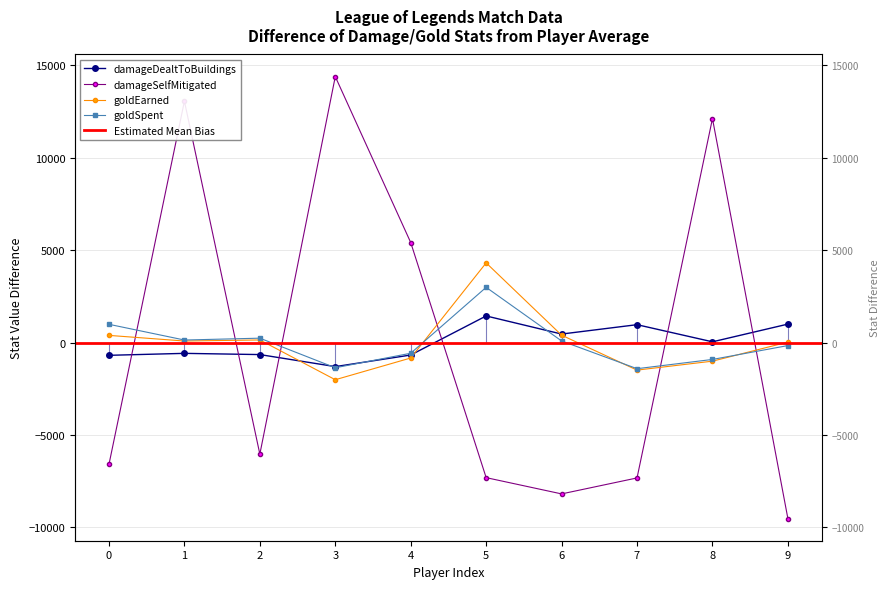

What is the difference between the maximum and minimum values in the damageDealtToBuildings series?

2740.0